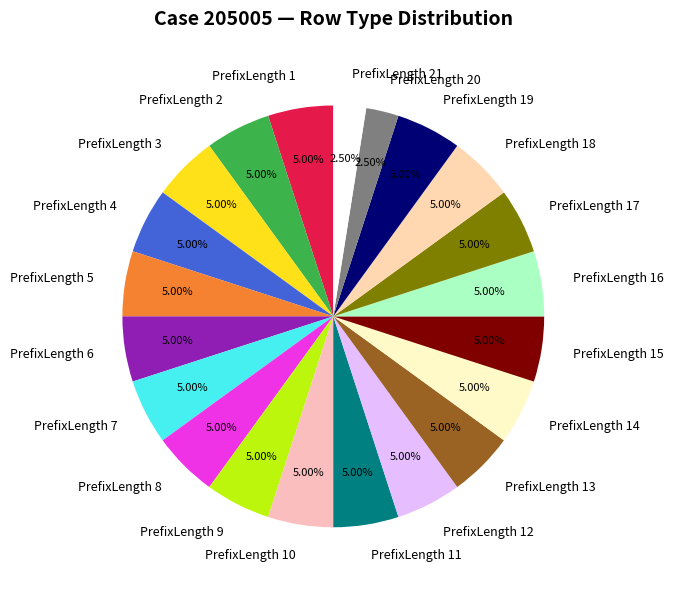

How many slices are in this pie chart?

21